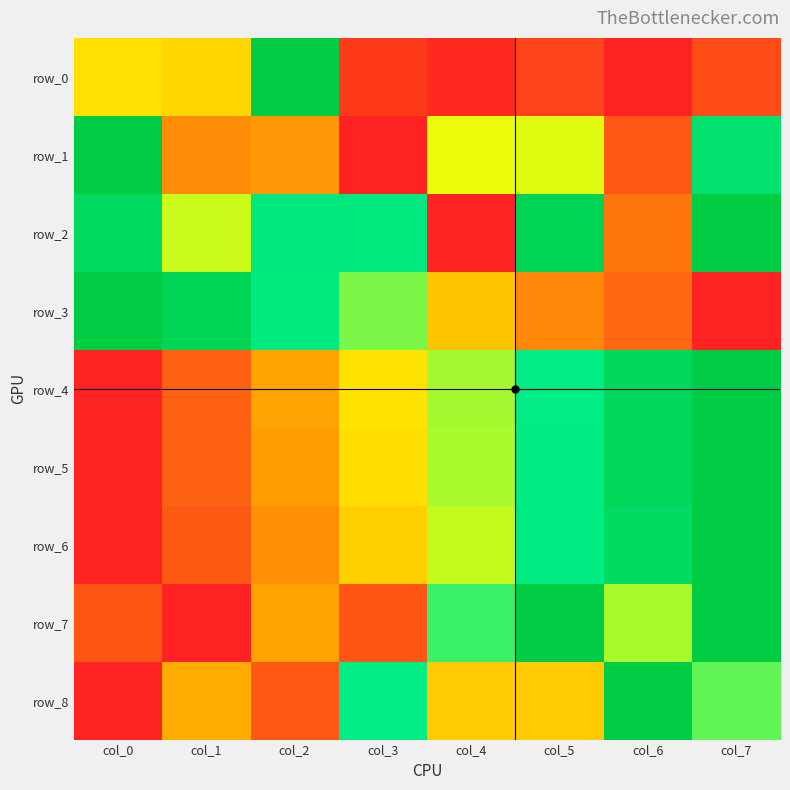

Which series has the largest range (max minus min)?

row_0